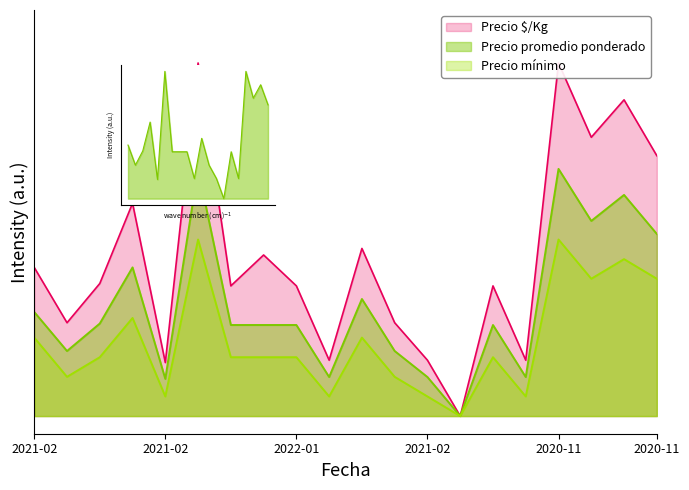

Does the chart have visible grid lines?

No